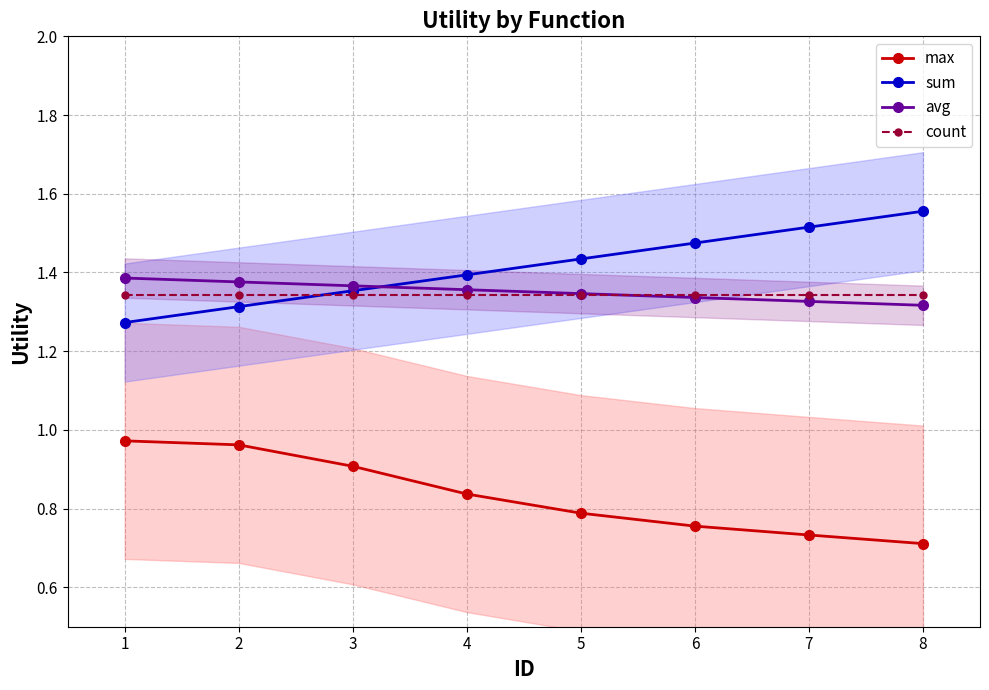

True or false: count has a value of 0.9 at 7.

False